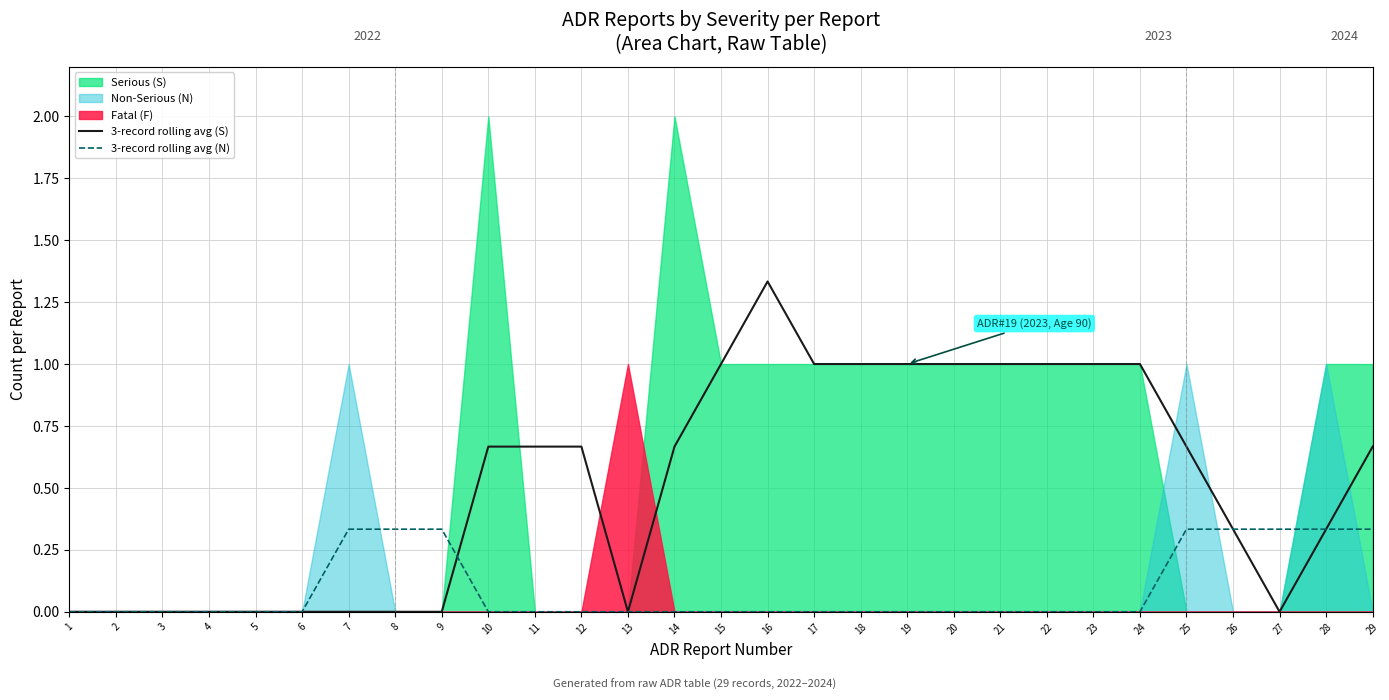

How many lines are shown in the chart?

2